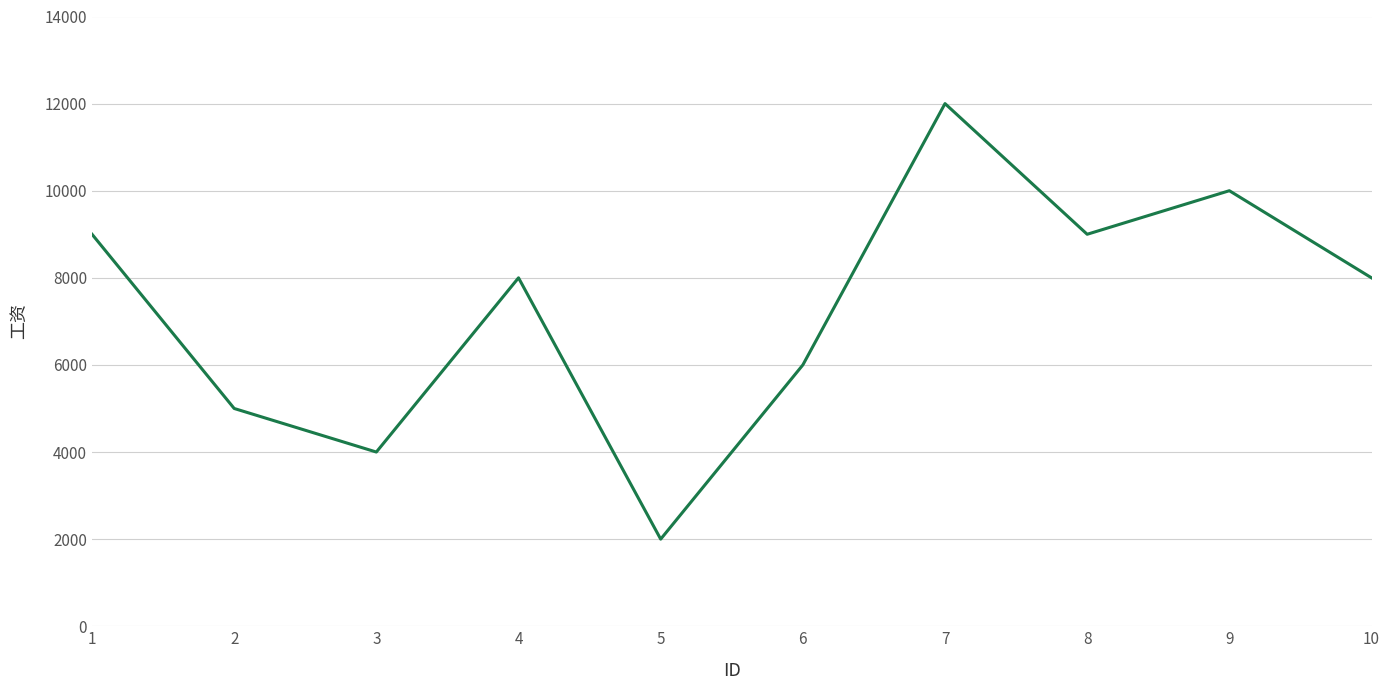

What is the difference between the values at 7 and 8?

3000